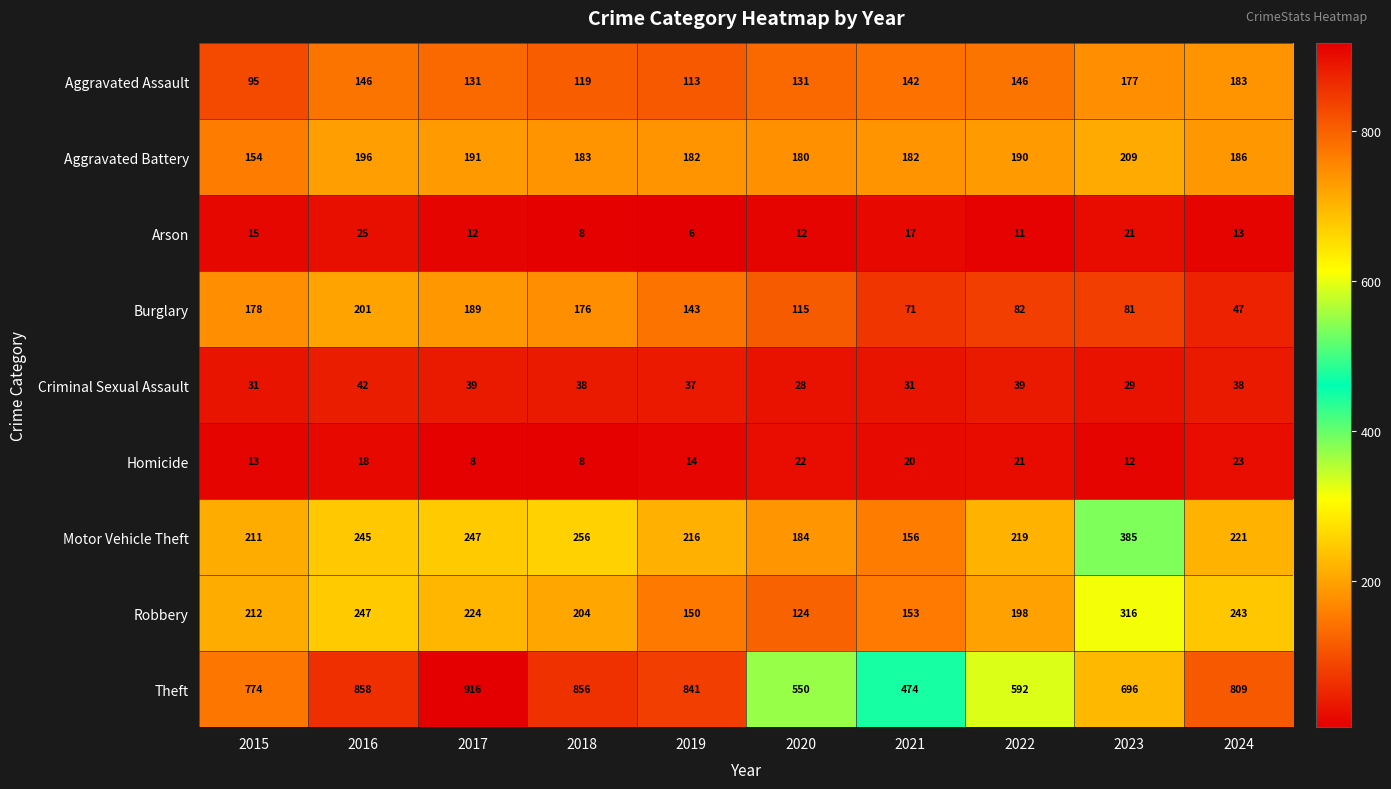

Which series has the largest total across all categories?

Theft